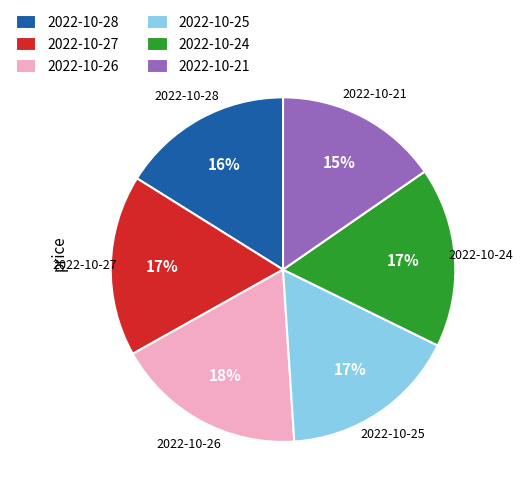

To the nearest percent, what is the combined percentage of 2022-10-21 and 2022-10-28?

31%